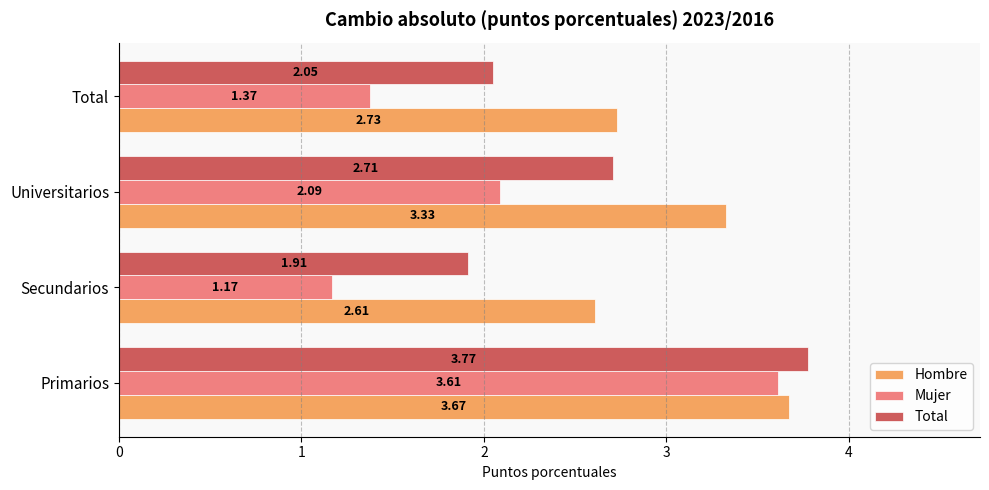

Rank the categories by Hombre value from highest to lowest.

Primarios, Universitarios, Total, Secundarios